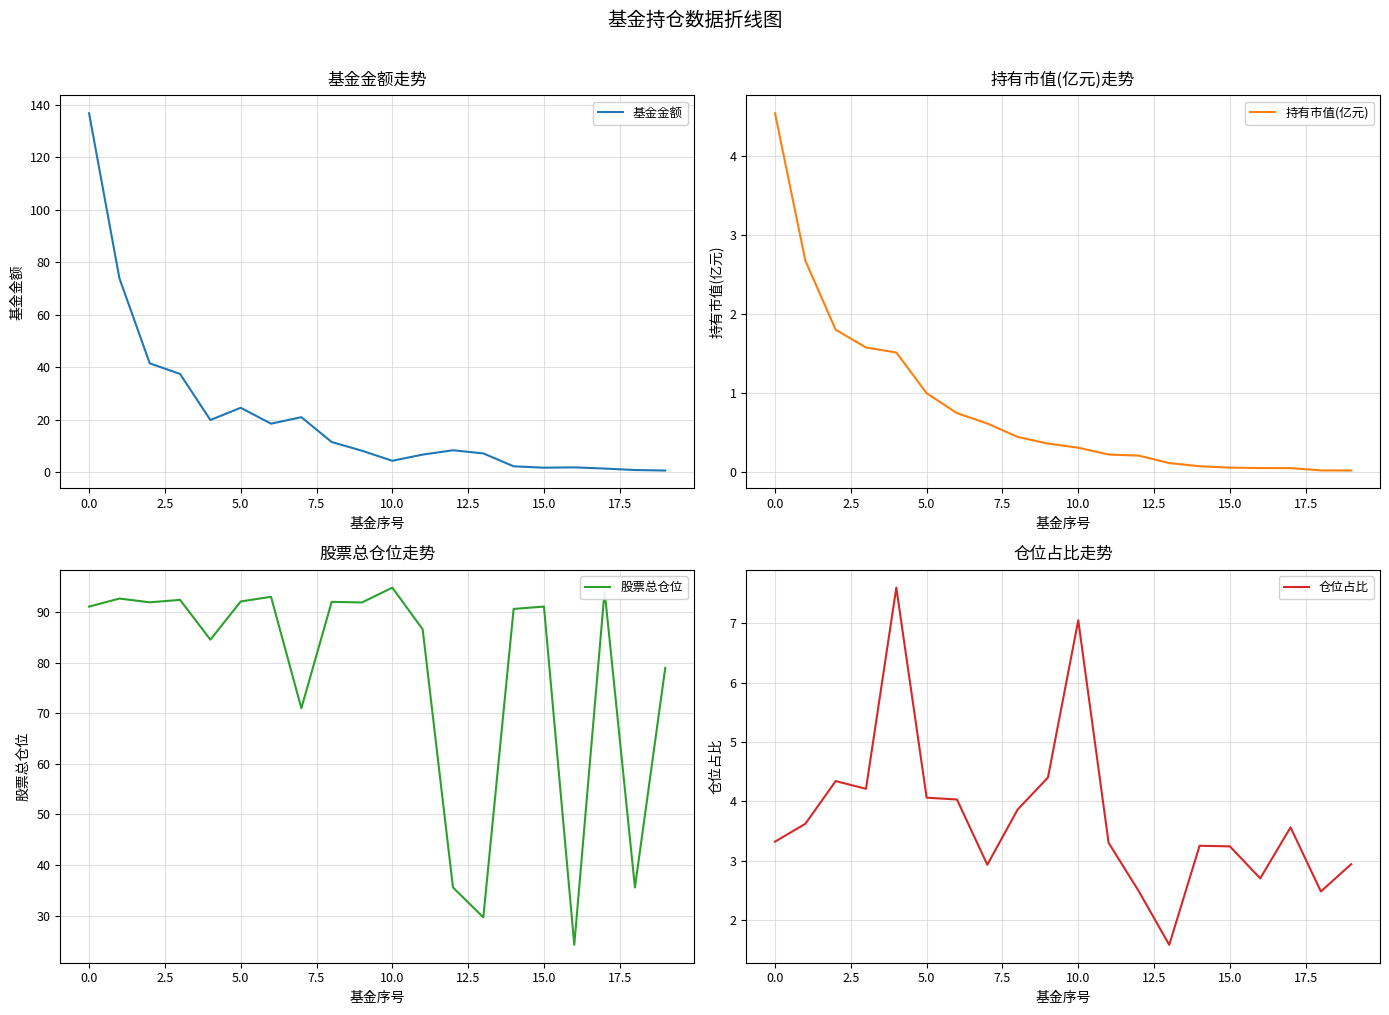

The 仓位占比 series shows 4.7 at 0.0. True or false?

False